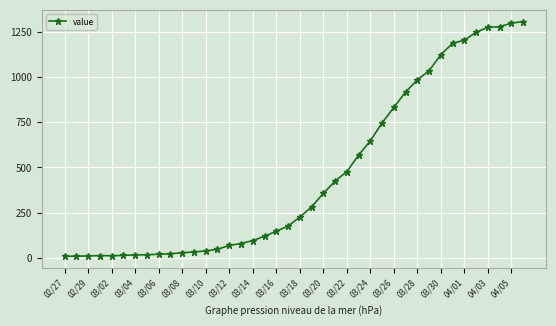

What is the difference between the second highest and second lowest values?

1293